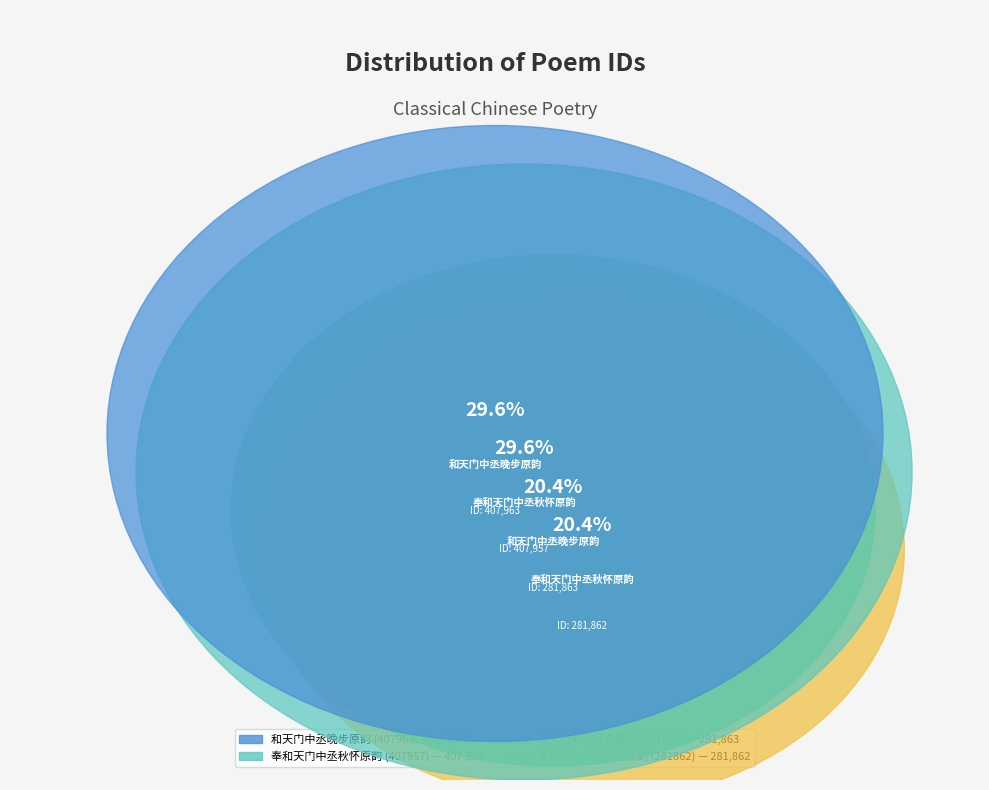

Is there any slice that represents more than half of the pie?

No